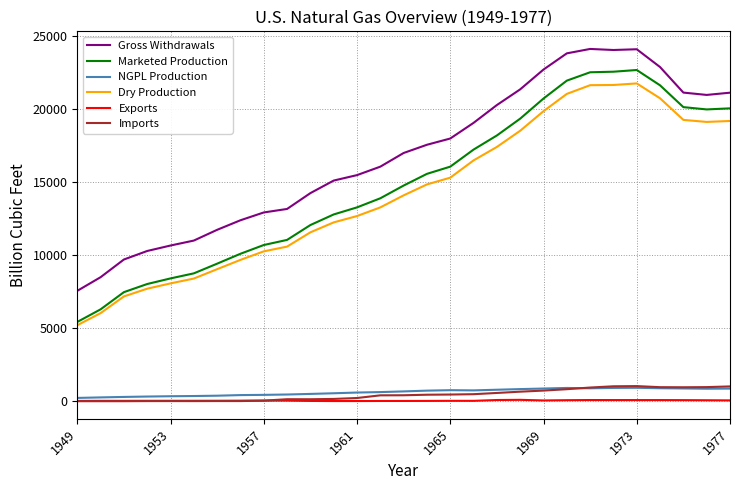

Which series has the largest total across all categories?

Gross Withdrawals